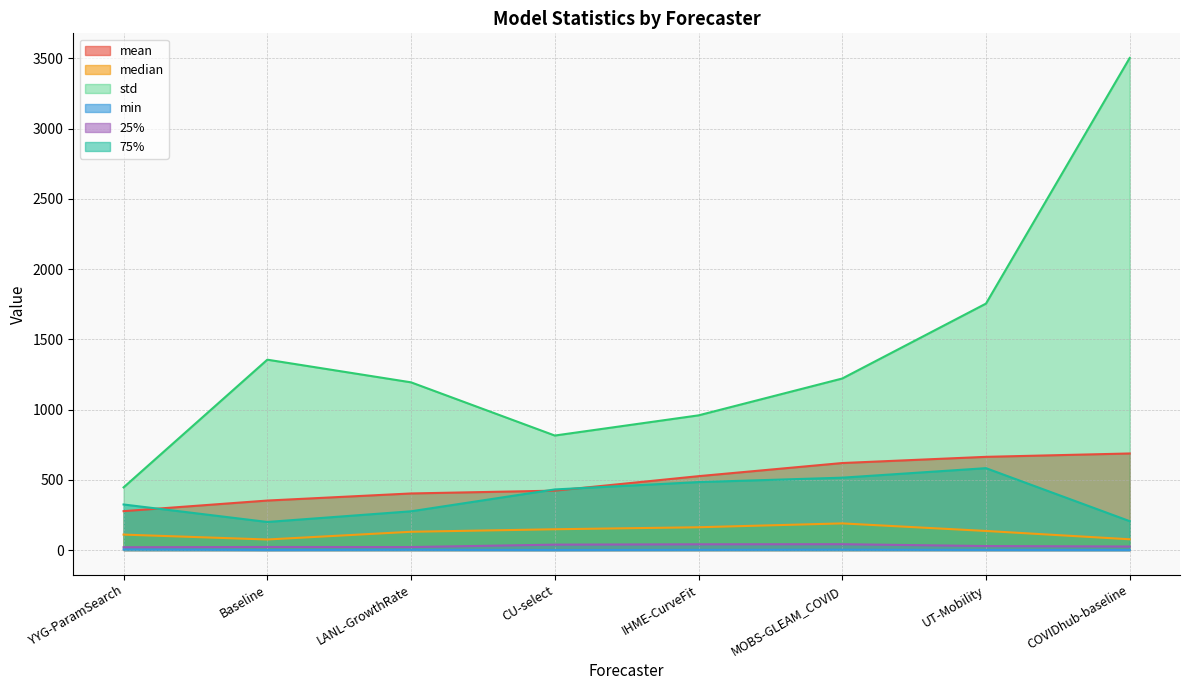

How many data points in 25% are less than 28?

4